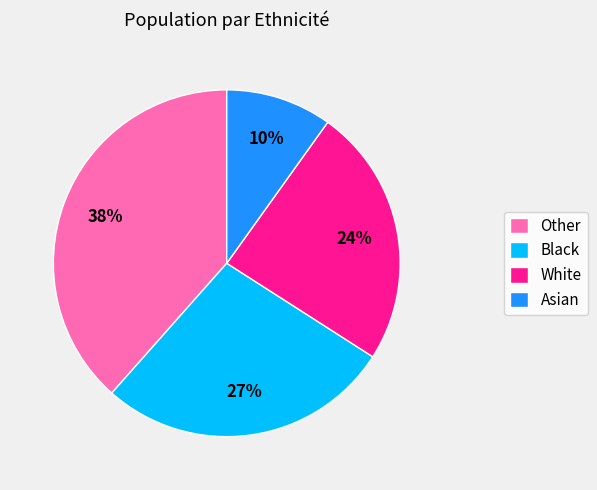

To the nearest percent, what is the combined percentage of Asian and Other?

48%